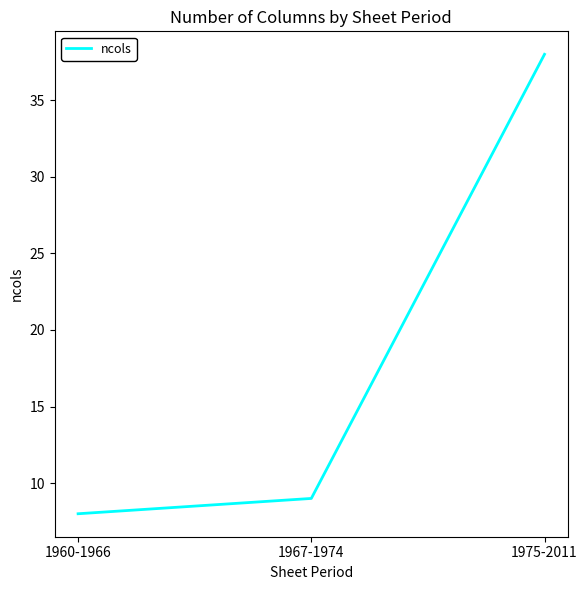

List the labels in order of value, largest first.

1975-2011, 1967-1974, 1960-1966